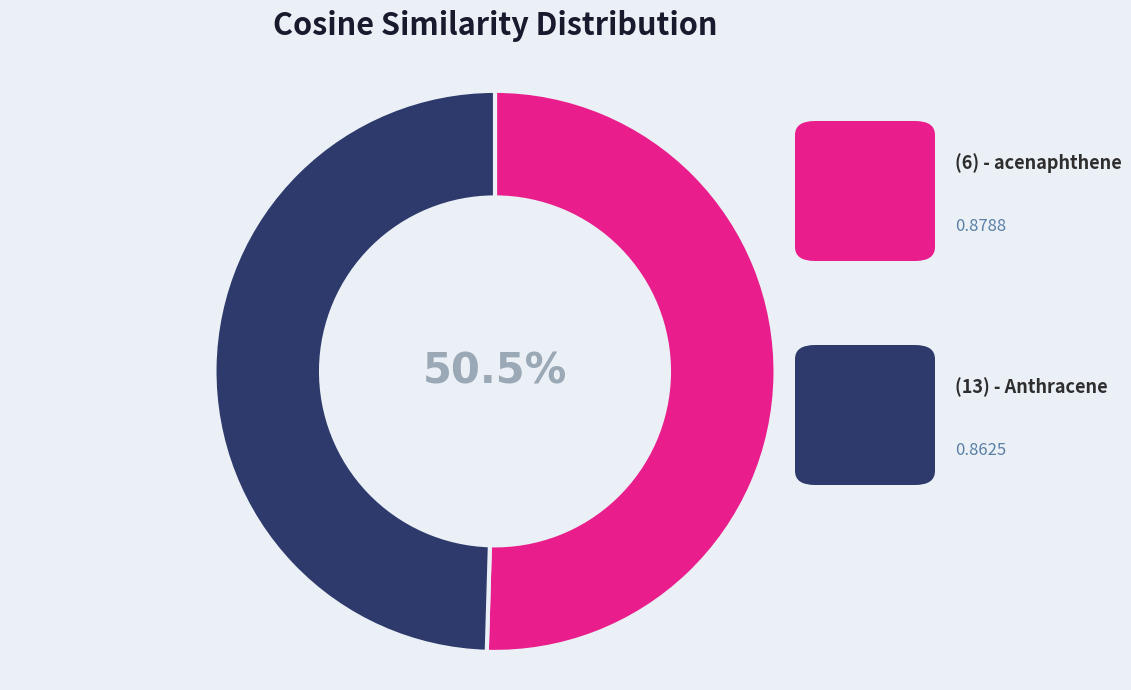

How many segments does this pie chart have?

2